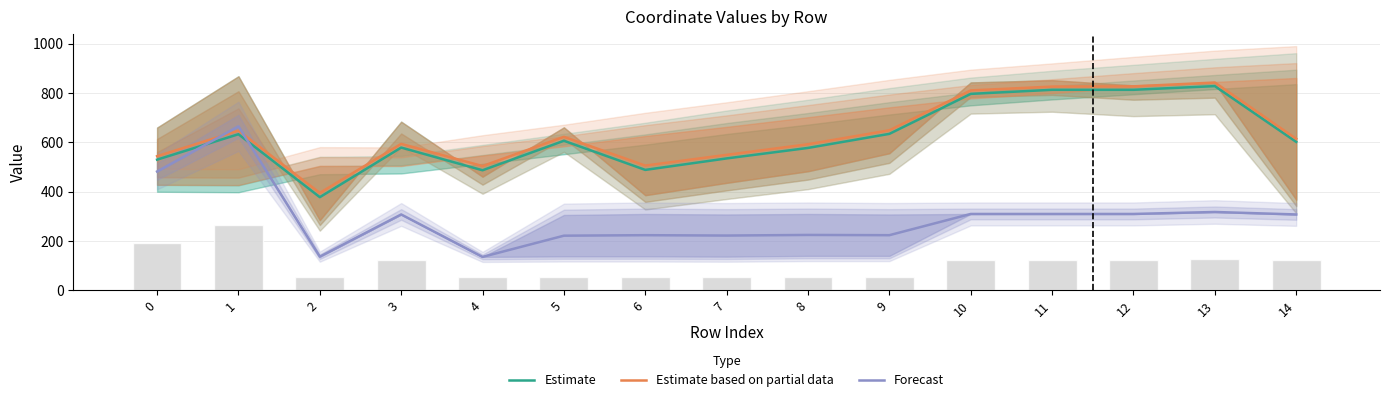

Reading left to right, transcribe all the data shown in this chart.

Estimate: 530.0	633.0	378.0	579.0	487.0	606.5	488.5	535.0	577.5	634.5	796.5	813.0	813.0	828.0	602.0
Estimate based on partial data: 544.0	647.5	395.0	594.0	504.0	622.5	506.0	549.5	592.5	649.0	810.5	826.0	827.0	842.5	614.5
Forecast: 482.0	665.0	137.0	308.0	136.0	222.0	224.0	222.5	225.0	224.0	310.0	310.0	310.0	318.0	308.0